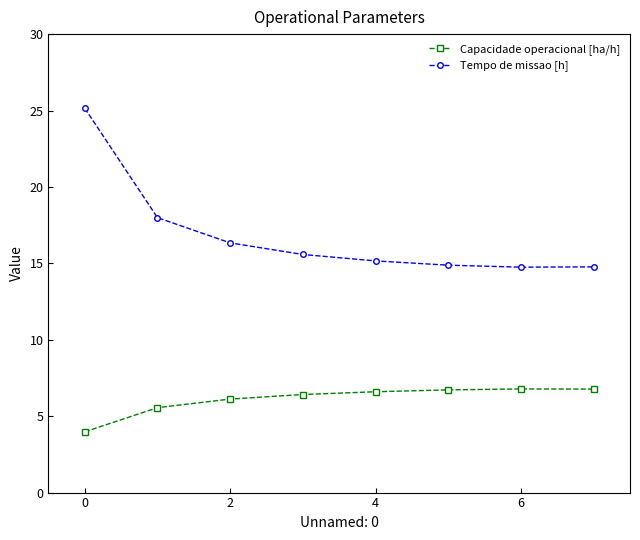

Which series has the largest range (max minus min)?

Tempo de missao [h]